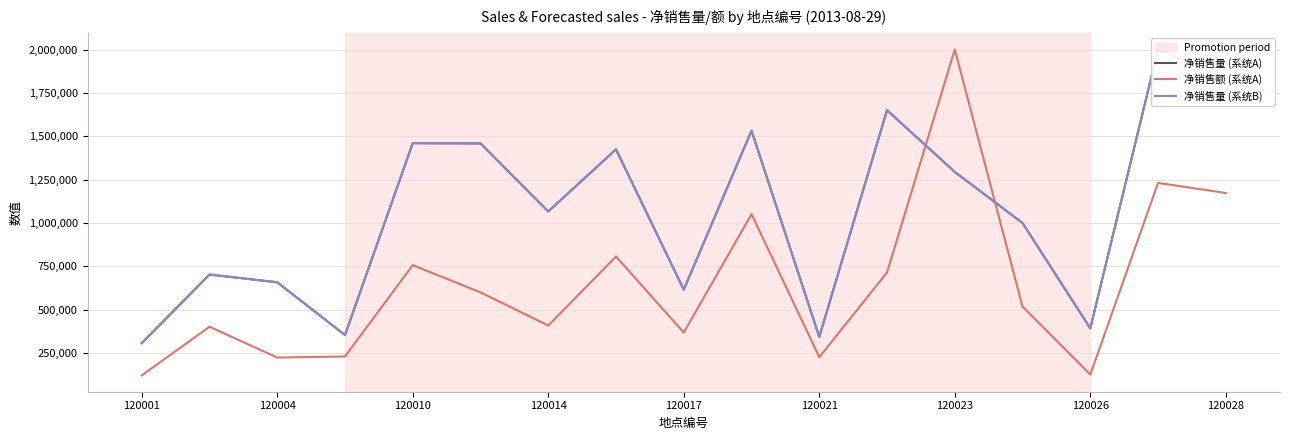

What is the maximum value for 净销售额 (系统A)?

2000000.0